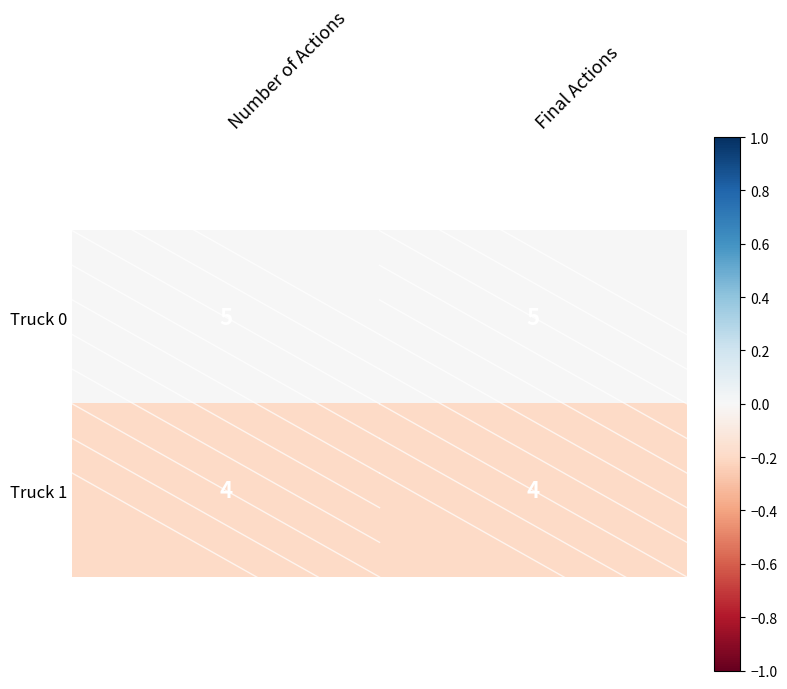

Reading left to right, what are all the values shown in this chart?

Truck 0: Number of Actions=5	Final Actions=5
Truck 1: Number of Actions=4	Final Actions=4